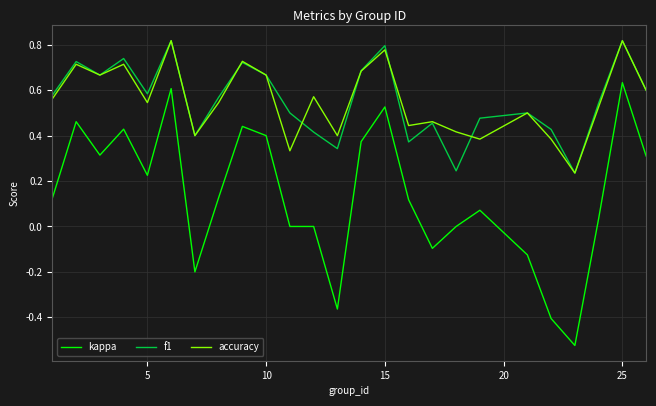

True or false: f1 and kappa intersect in this chart.

False